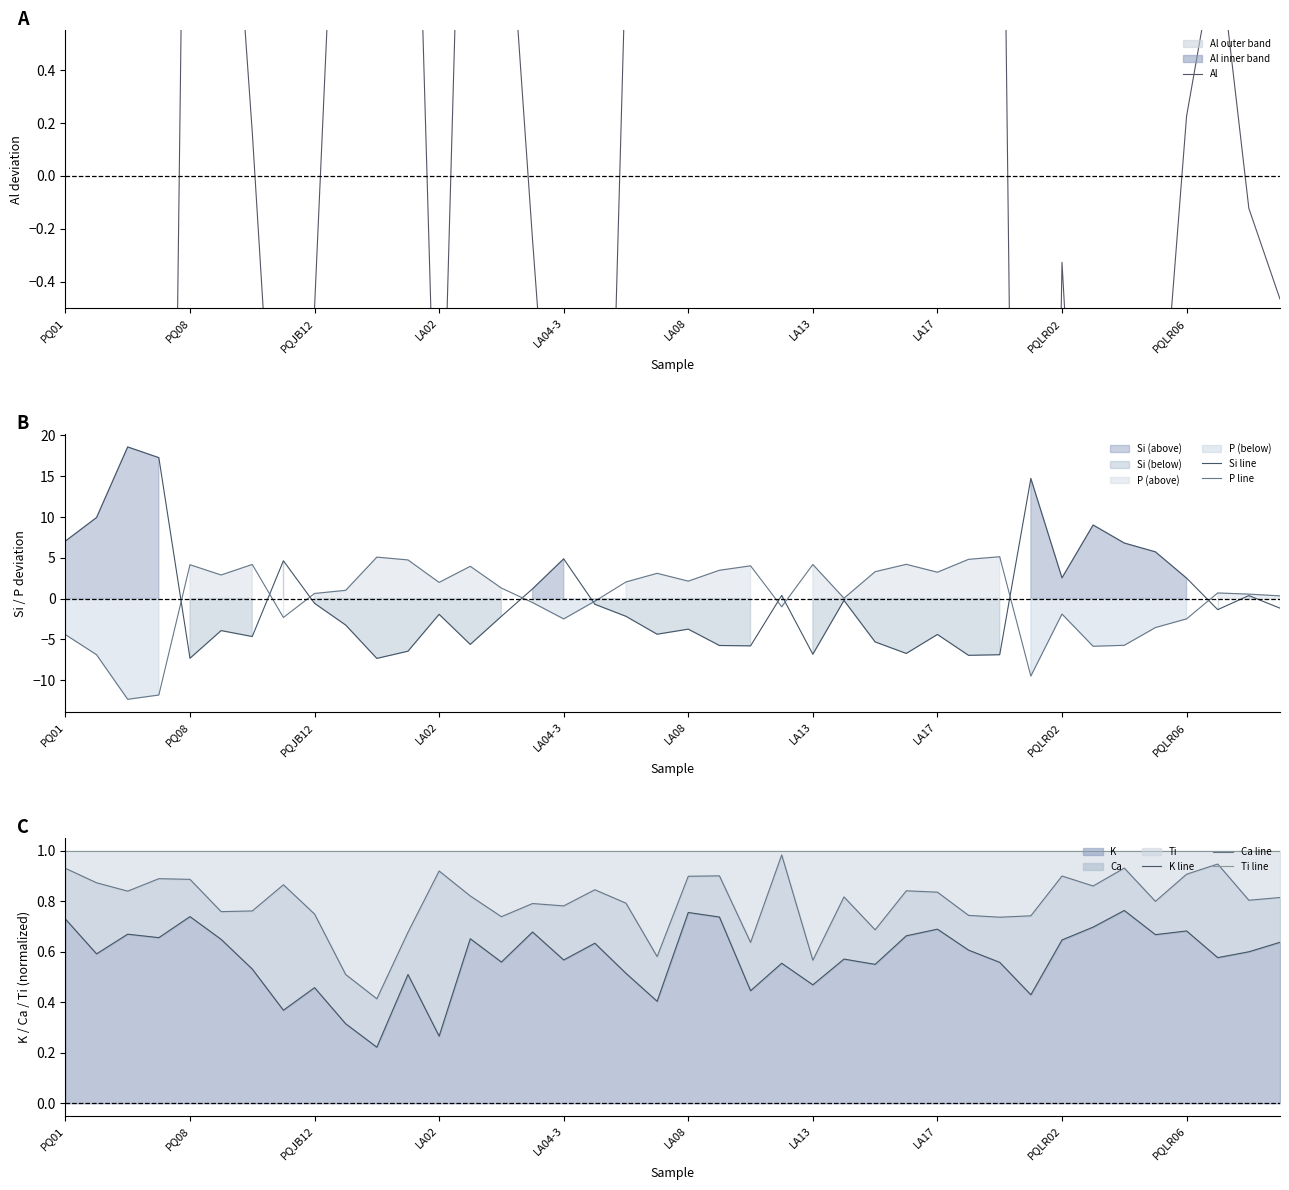

The P line series shows 4.1 at PQ08. True or false?

True